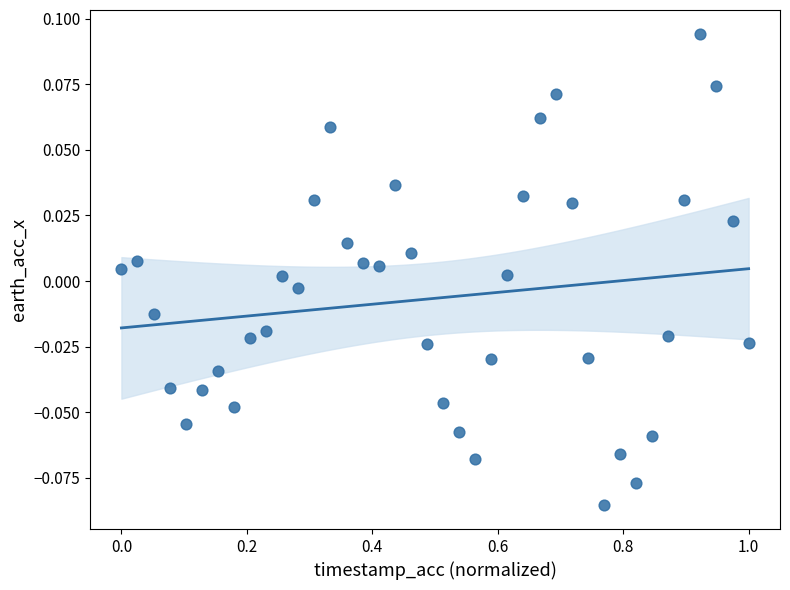

What is the range of X values (max minus min)?

1.0